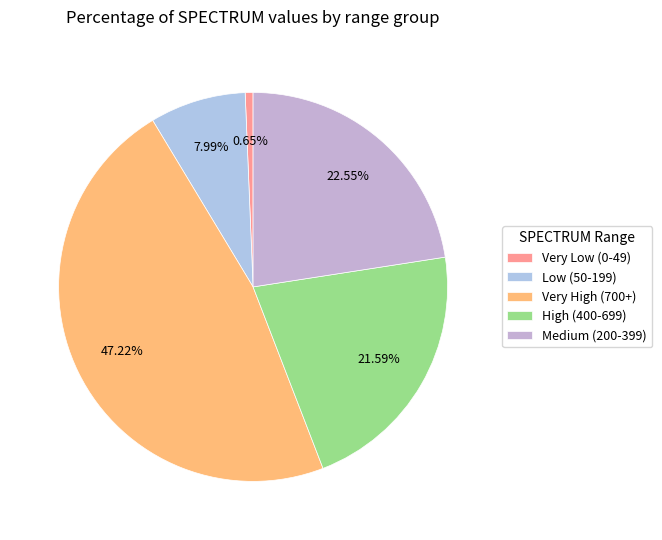

To the nearest percent, what is the average slice percentage?

20%